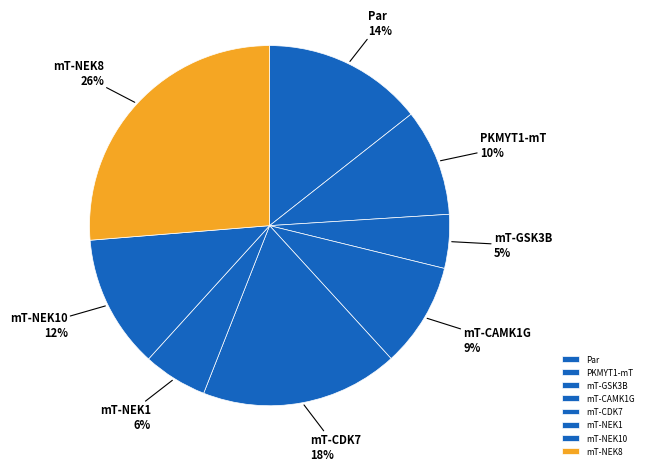

Is mT-NEK8 the majority of the pie?

No